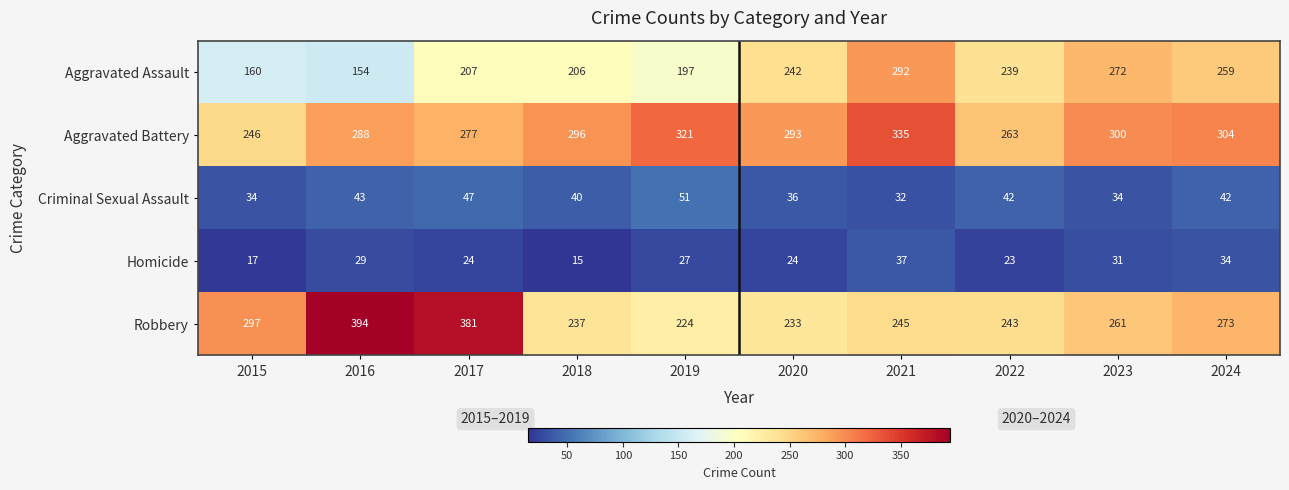

Which series changed the most between 2019 and 2021?

Aggravated Assault